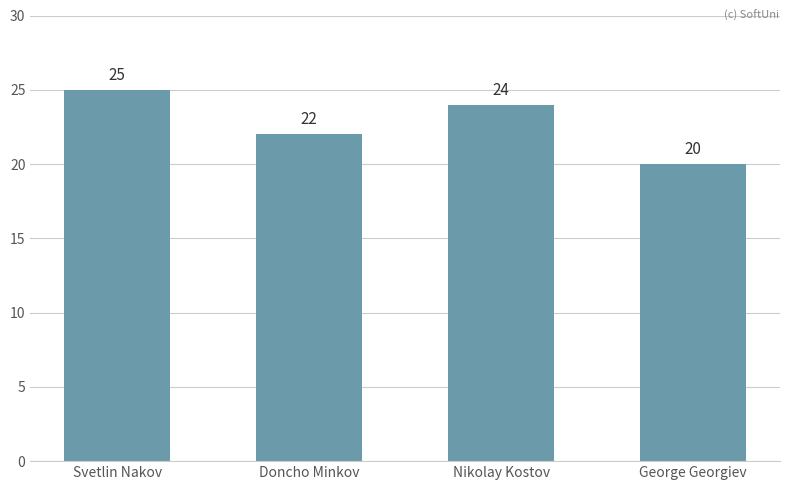

What is the label of the 2nd bar from the left?

Doncho Minkov